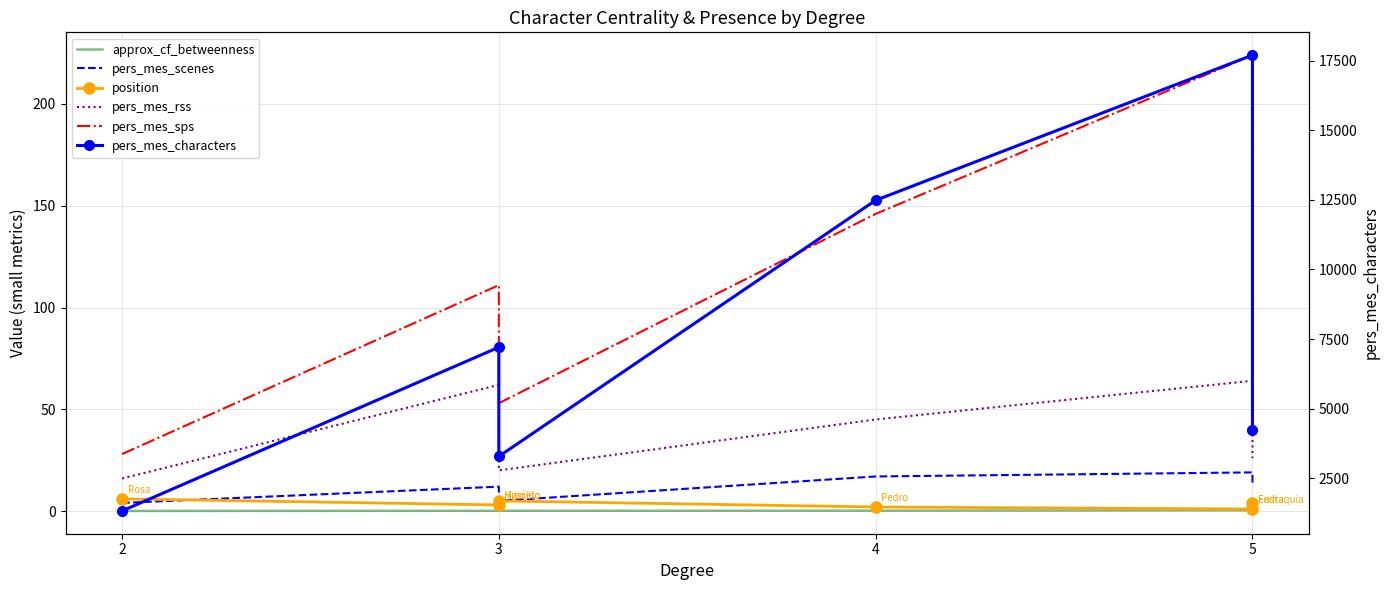

What is the approximate value of pers_mes_rss at 2?

16.0